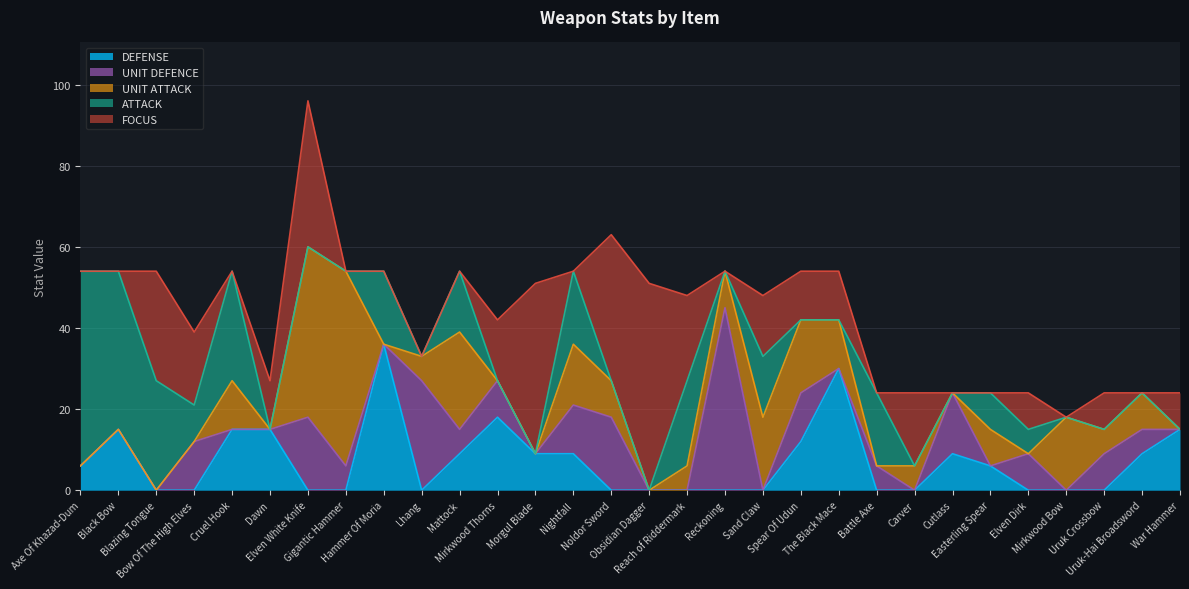

True or false: ATTACK has a value of 0 at Carver.

True